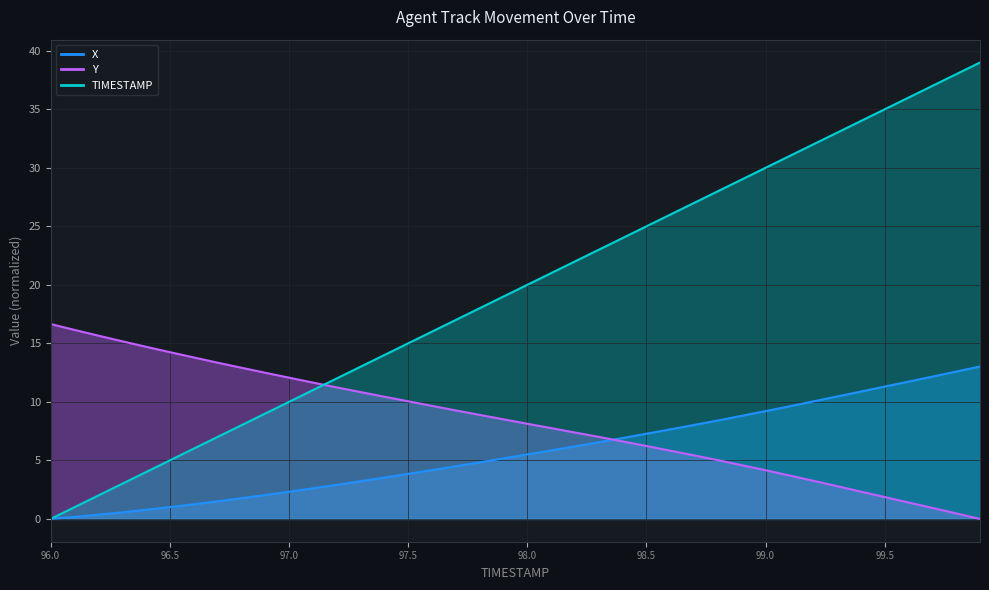

At 97.0, list the series in order from smallest to largest.

X, TIMESTAMP, Y